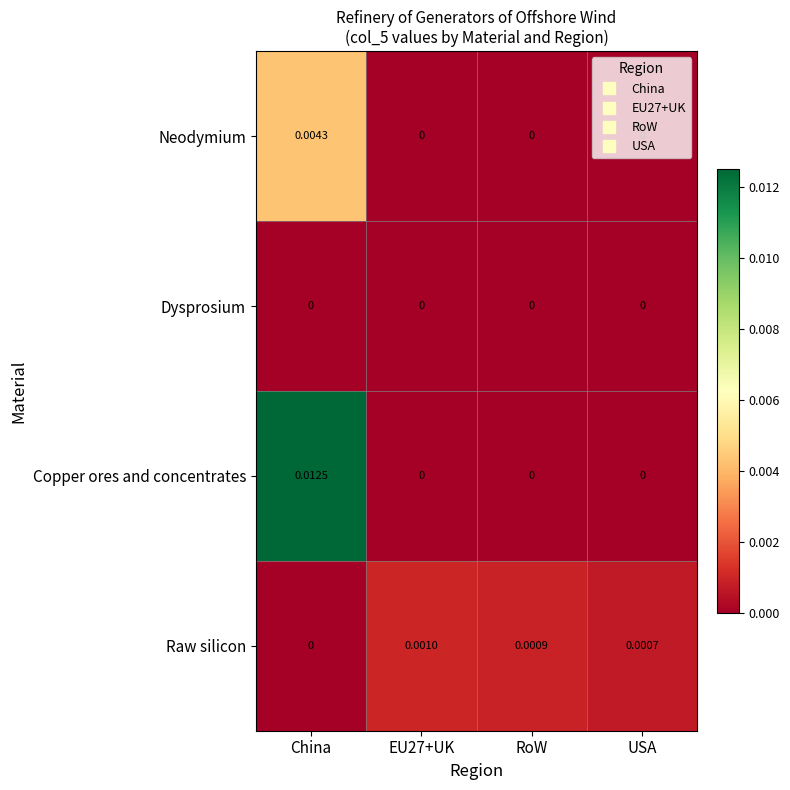

Which series has the widest spread of values?

Copper ores and concentrates